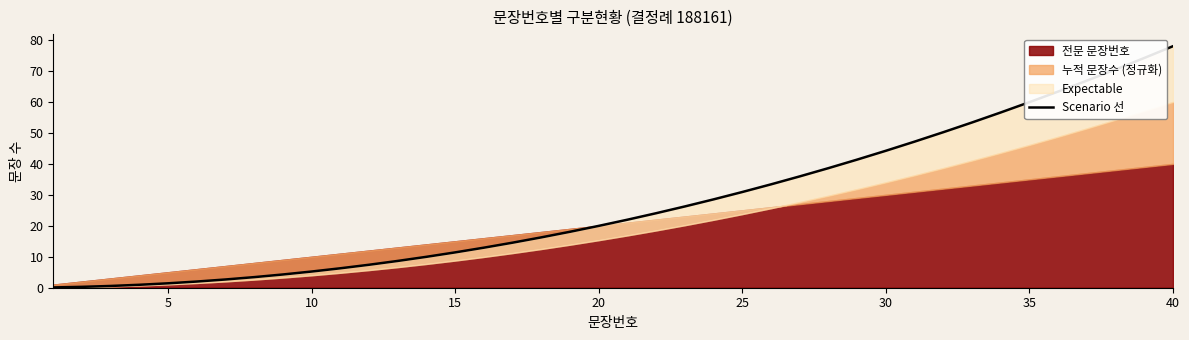

The value at 25 is 2.0. True or false?

True